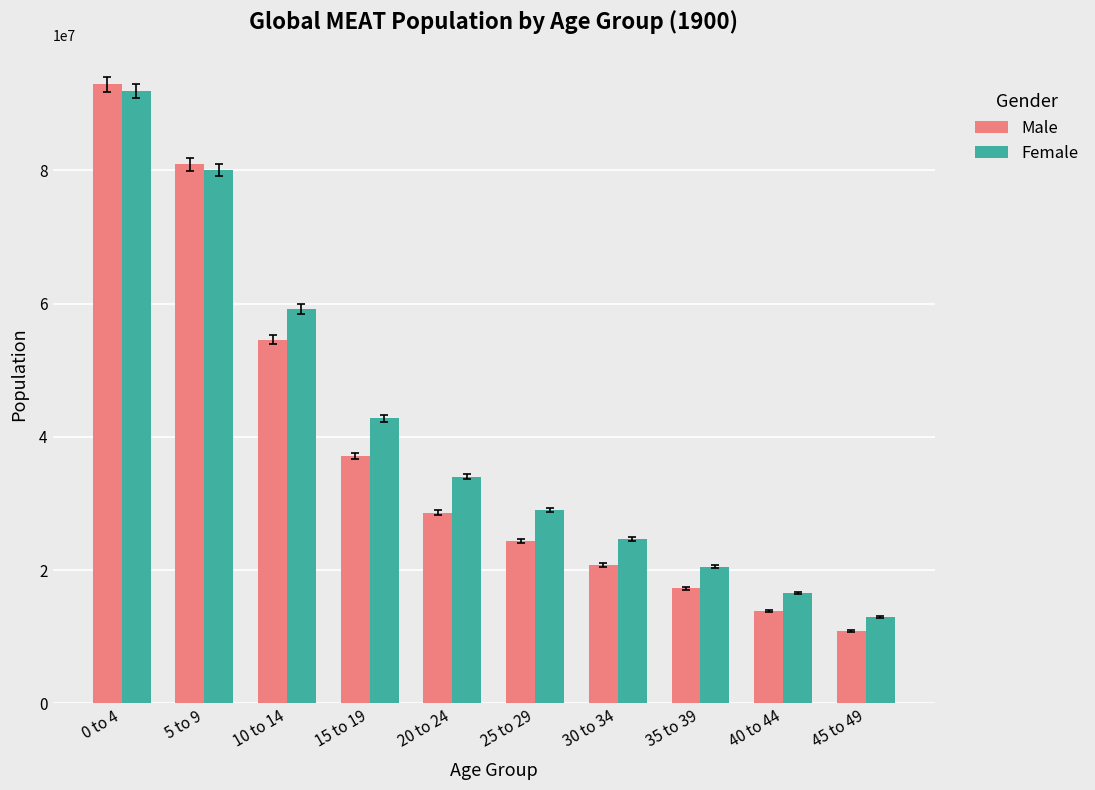

Which series has the widest spread of values?

Male